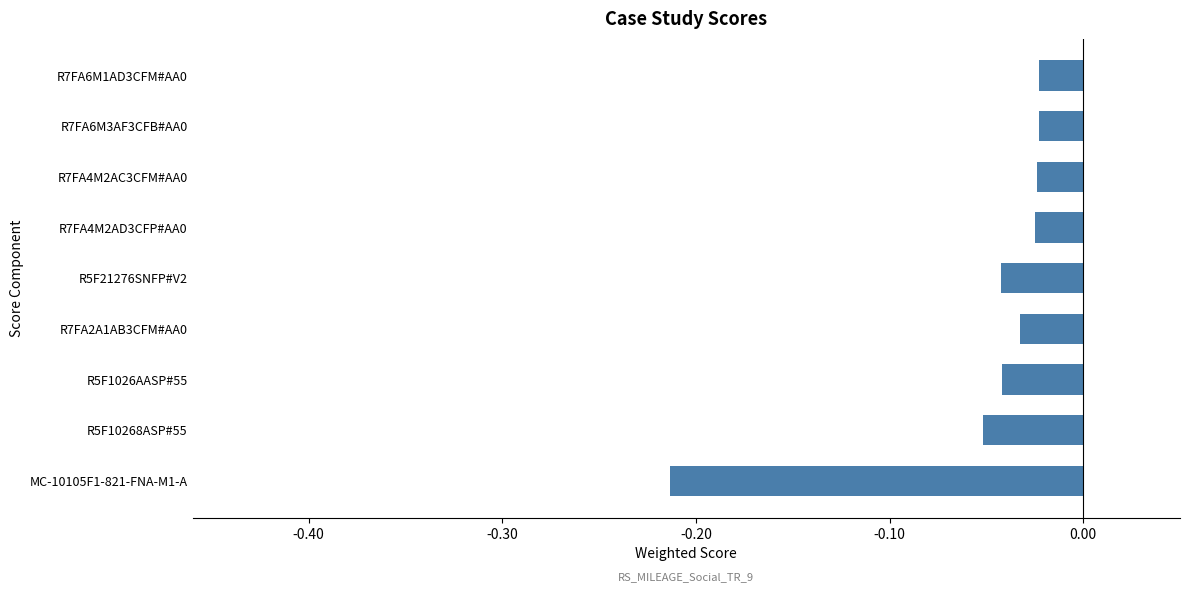

What is the change in value from MC-10105F1-821-FNA-M1-A to R7FA4M2AD3CFP#AA0?

+0.2